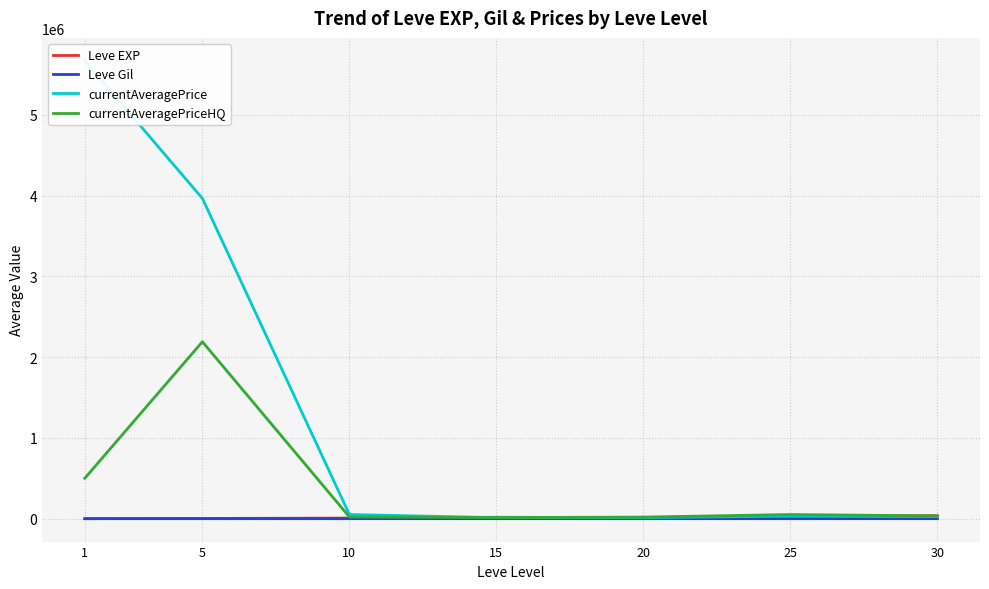

How many data points does each series have?

7